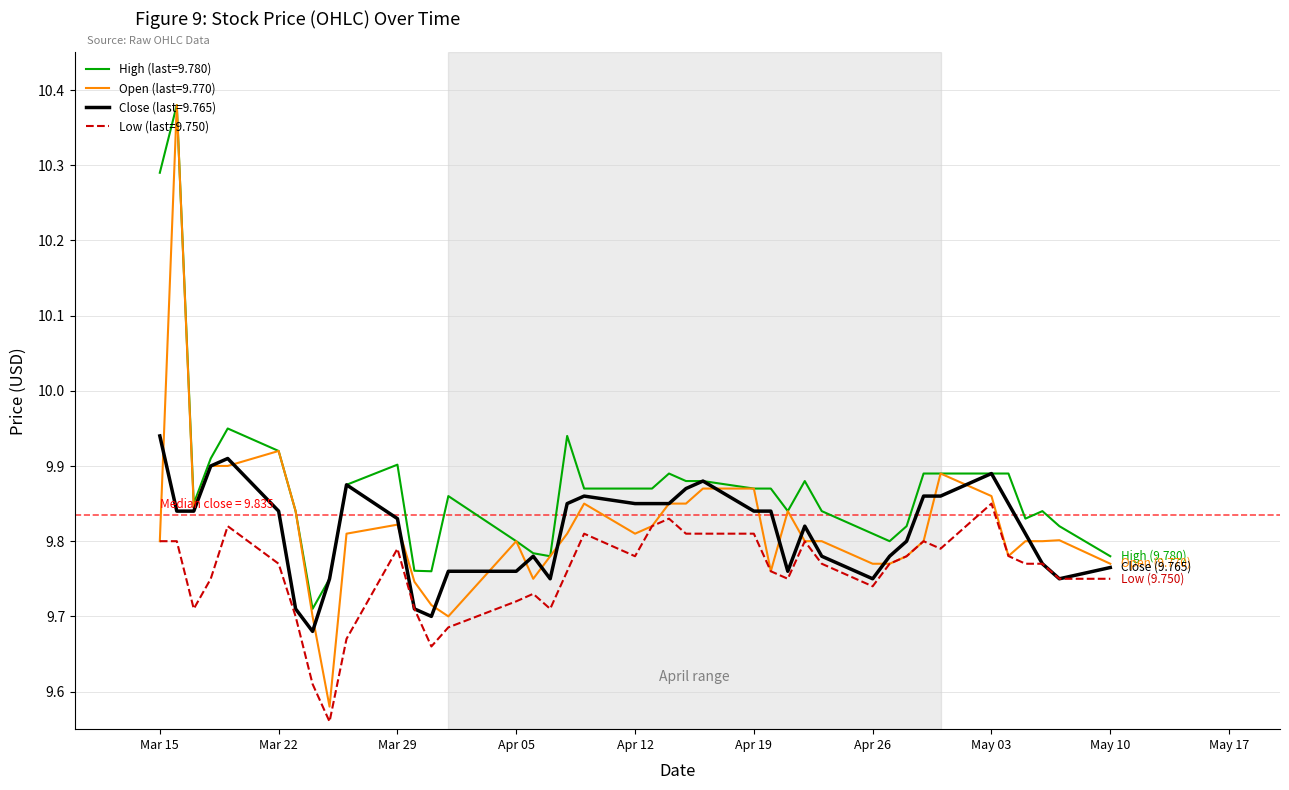

Which series has the largest total across all categories?

High (last=9.780)